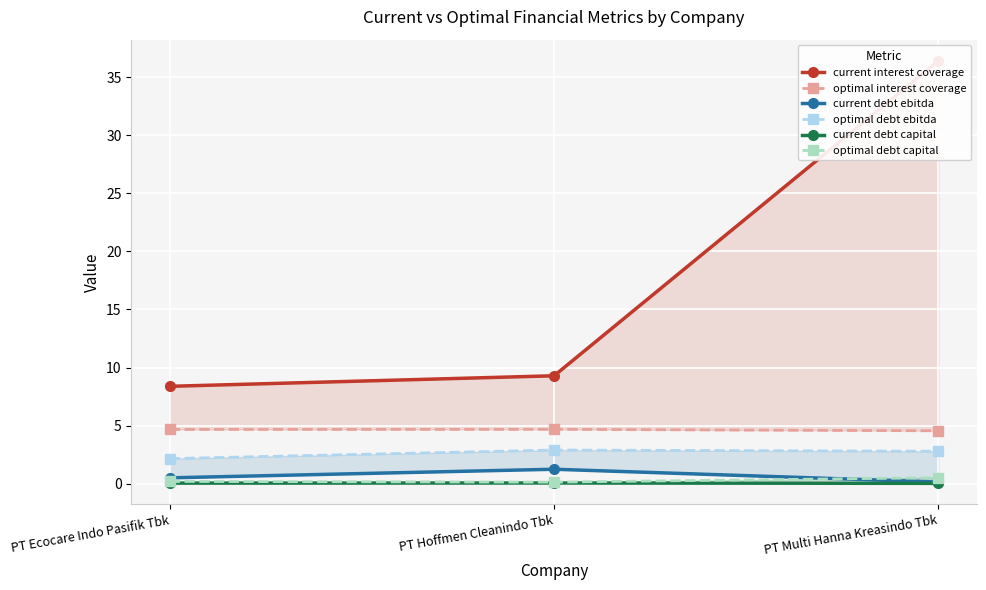

Reading left to right, transcribe all the data shown in this chart.

current interest coverage: PT Ecocare Indo Pasifik Tbk=8.4	PT Hoffmen Cleanindo Tbk=9.3	PT Multi Hanna Kreasindo Tbk=36.4
optimal interest coverage: PT Ecocare Indo Pasifik Tbk=4.7	PT Hoffmen Cleanindo Tbk=4.7	PT Multi Hanna Kreasindo Tbk=4.6
current debt ebitda: PT Ecocare Indo Pasifik Tbk=0.5	PT Hoffmen Cleanindo Tbk=1.2	PT Multi Hanna Kreasindo Tbk=0.1
optimal debt ebitda: PT Ecocare Indo Pasifik Tbk=2.2	PT Hoffmen Cleanindo Tbk=2.9	PT Multi Hanna Kreasindo Tbk=2.8
current debt capital: PT Ecocare Indo Pasifik Tbk=0.0	PT Hoffmen Cleanindo Tbk=0.1	PT Multi Hanna Kreasindo Tbk=0.0
optimal debt capital: PT Ecocare Indo Pasifik Tbk=0.2	PT Hoffmen Cleanindo Tbk=0.1	PT Multi Hanna Kreasindo Tbk=0.5